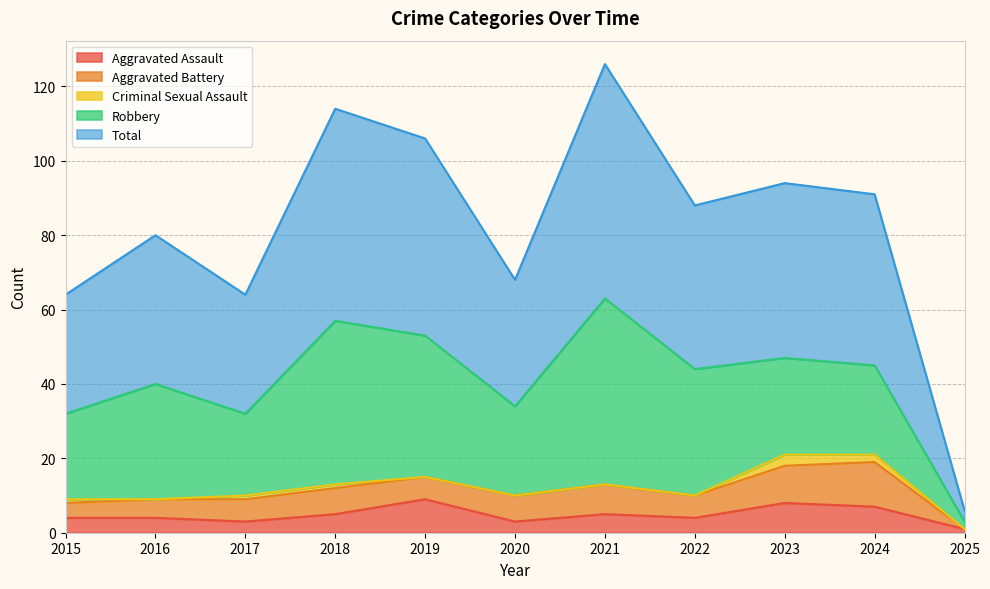

What is the difference between the highest and lowest values at 2023?

44